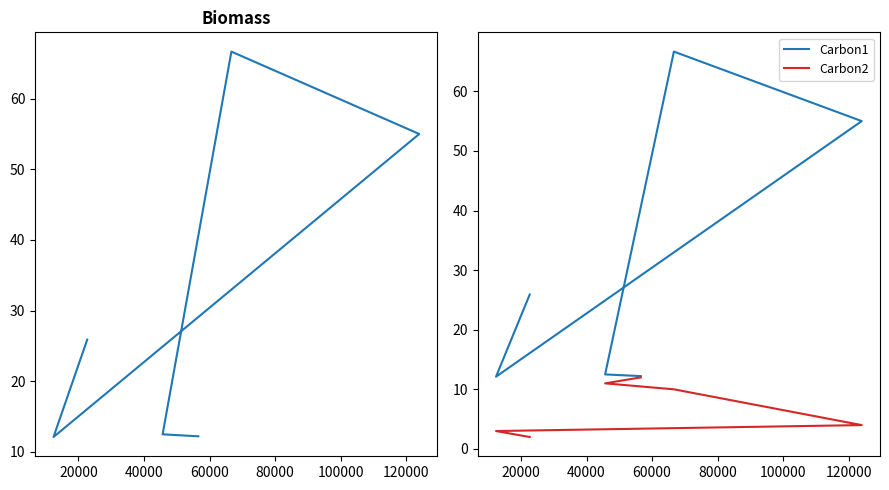

Is it true that col_3 equals 39.6 at 0?

False